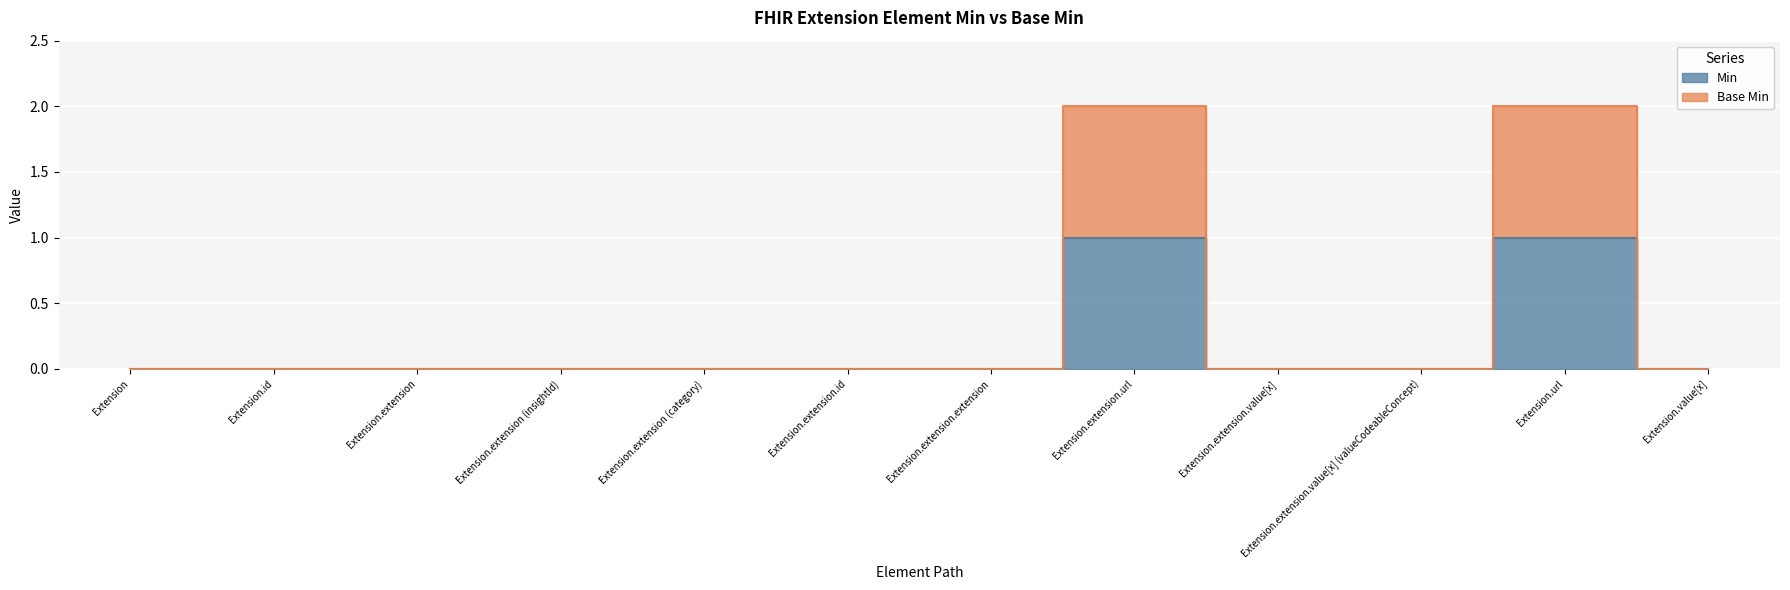

Which has a higher value, Extension.value[x] or Extension.extension (insightId)?

Extension.value[x]